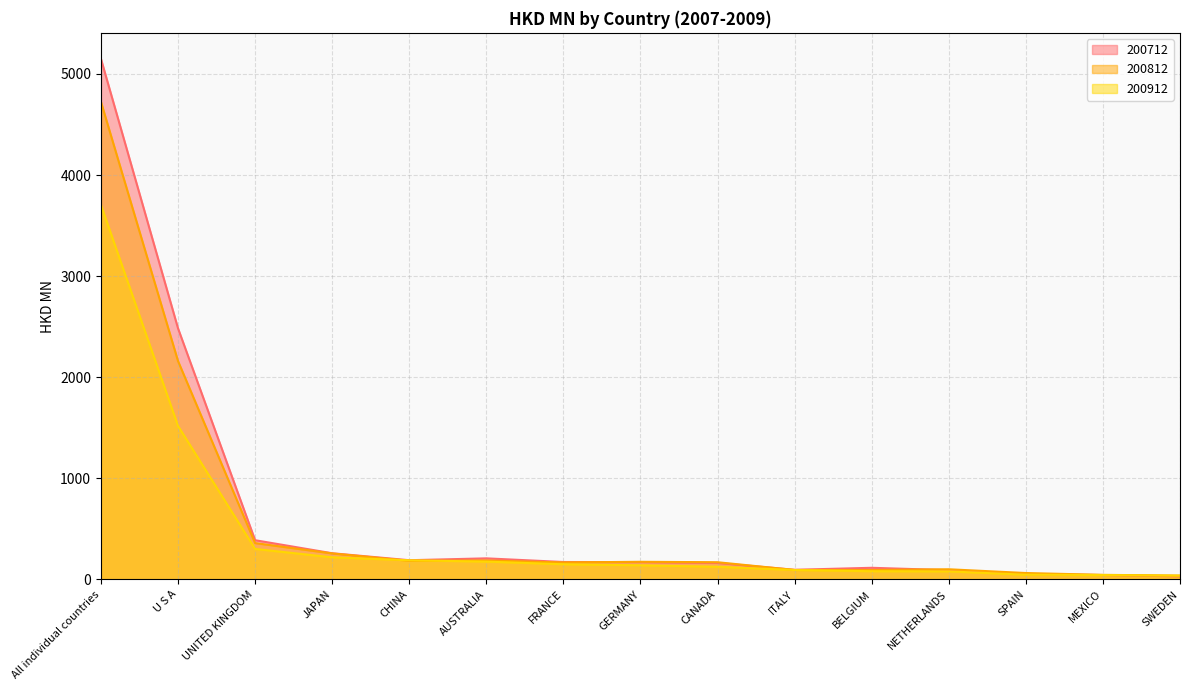

What is the sum of all 200712 values?

9599.7